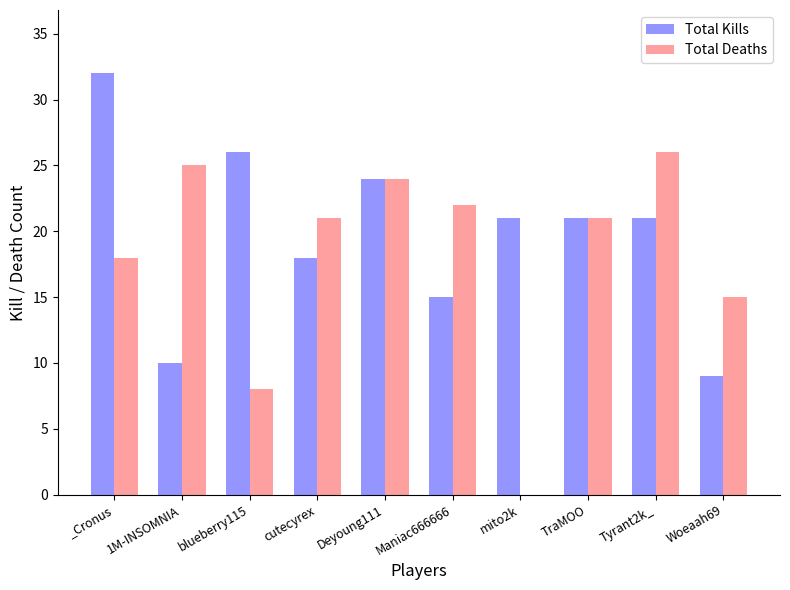

What is the approximate value of Total Deaths at 1M-INSOMNIA?

25